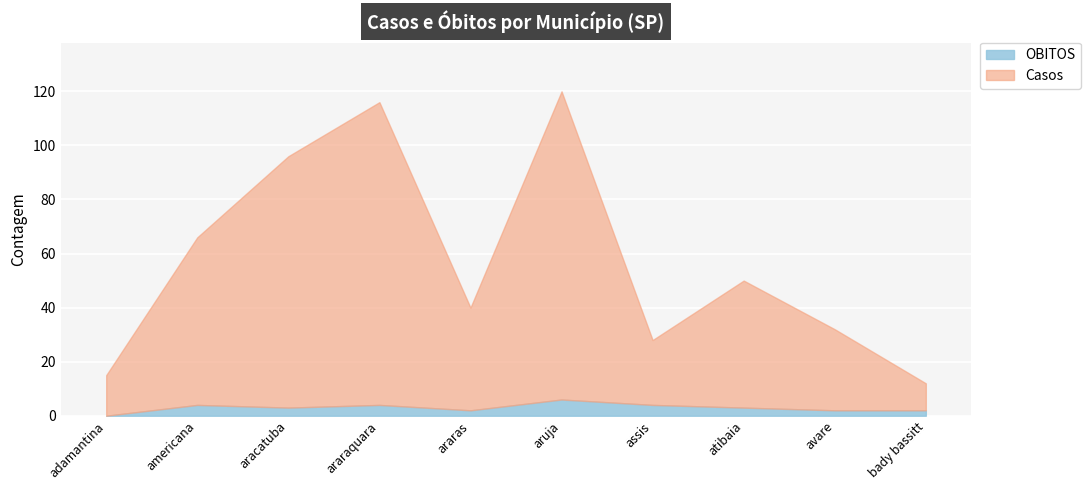

At how many categories does at least one series exceed 90?

3